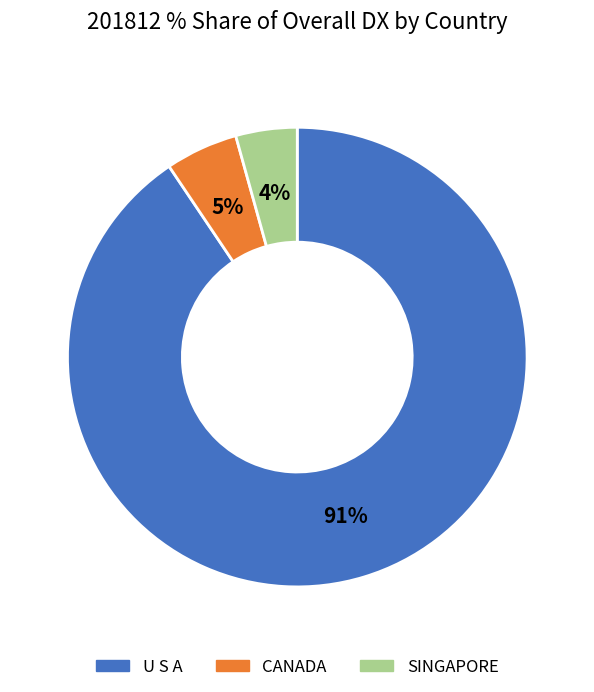

To the nearest percent, what is the combined percentage of CANADA and U S A?

96%